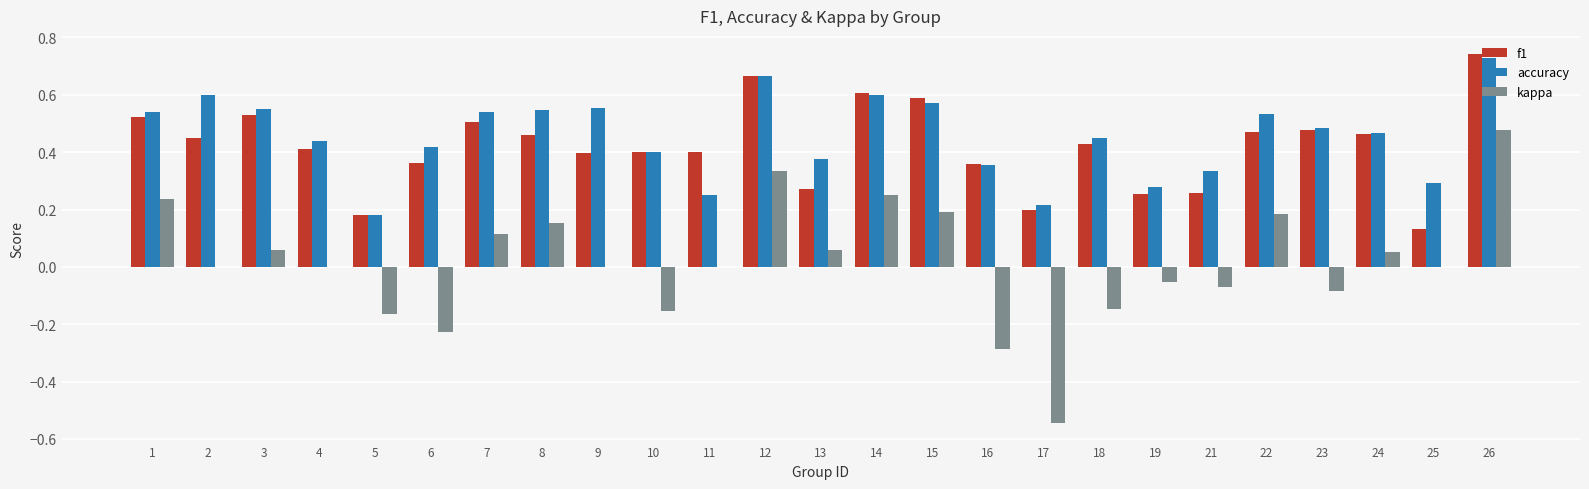

What is the total value across all series at 9?

1.0